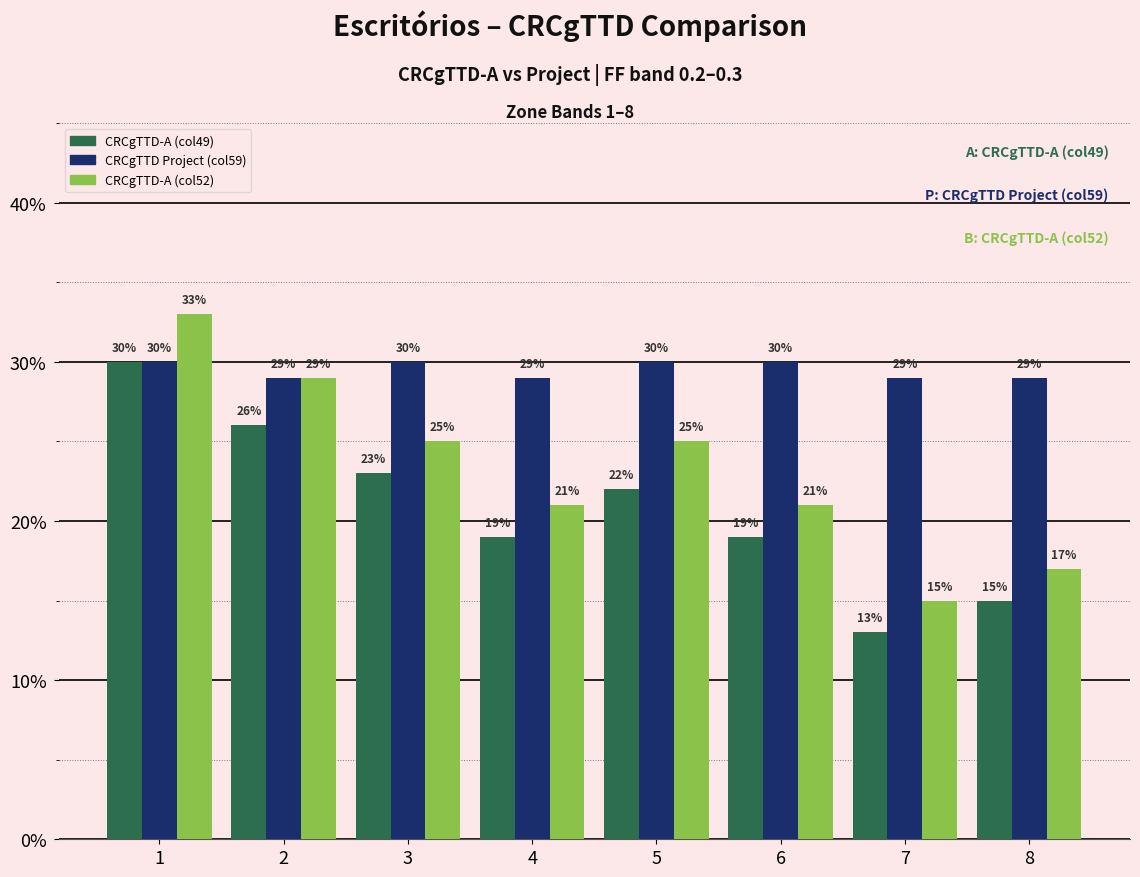

What are all the series names shown in the legend?

CRCgTTD-A (col49), CRCgTTD Project (col59), CRCgTTD-A (col52)